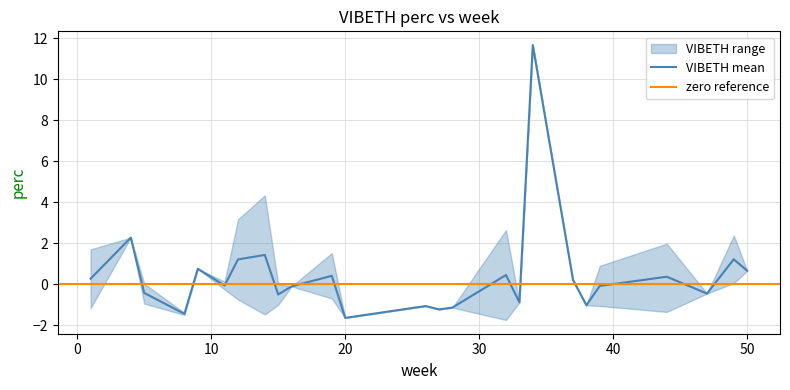

What is the maximum value shown in the chart?

11.7